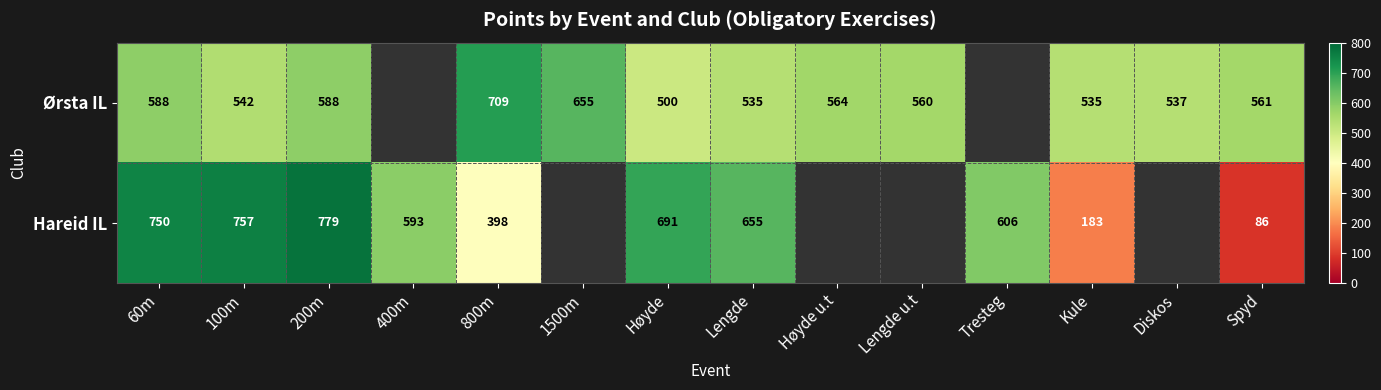

The Ørsta IL series shows 564 at Høyde u.t. True or false?

True